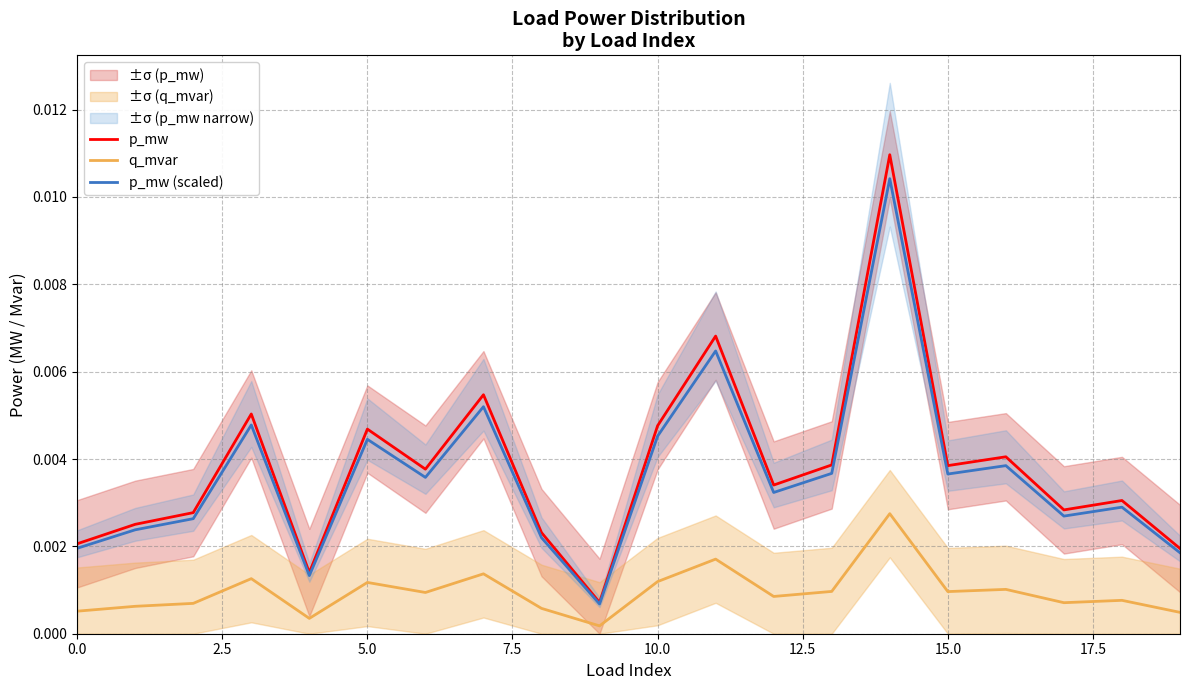

True or false: p_mw and q_mvar intersect in this chart.

False